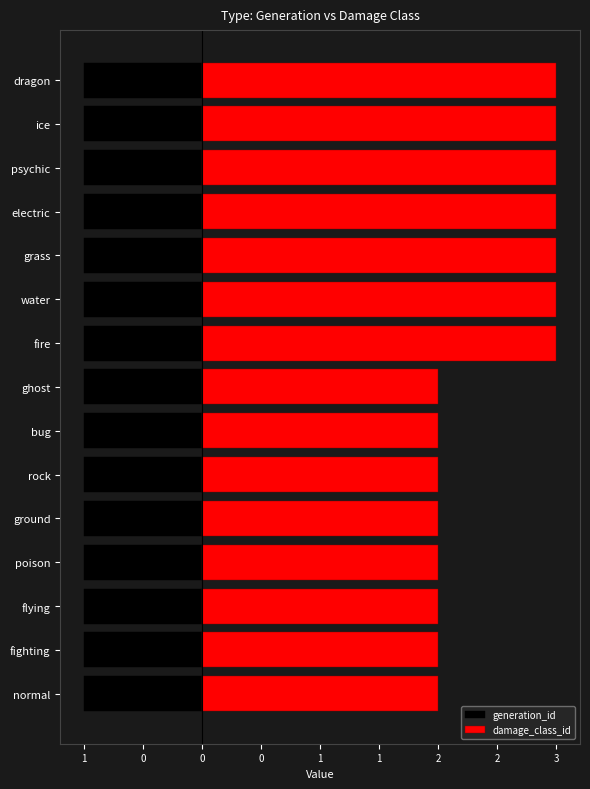

Which series has the largest range (max minus min)?

damage_class_id